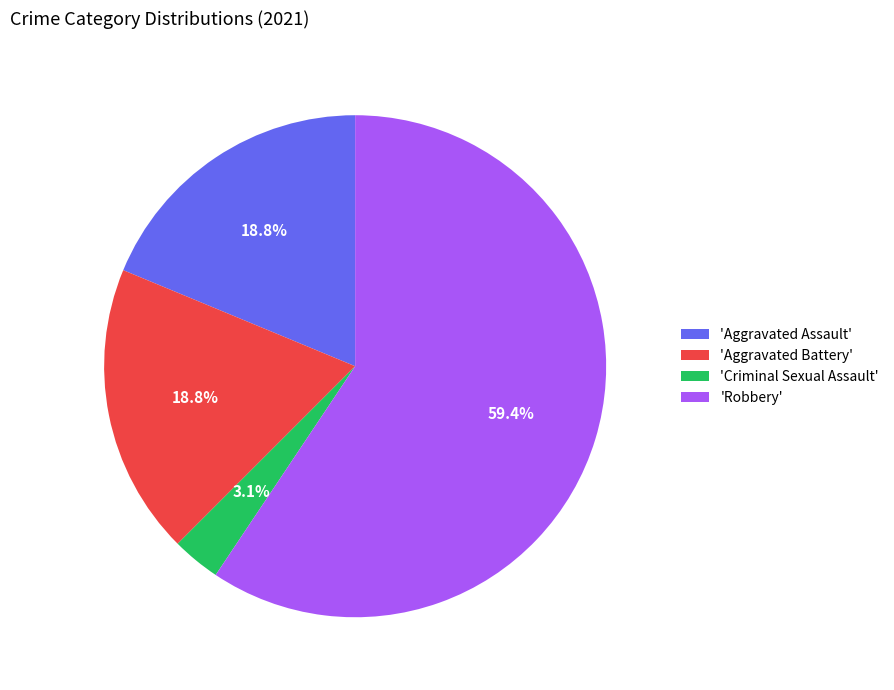

Which category has the smallest portion of the pie?

'Criminal Sexual Assault'